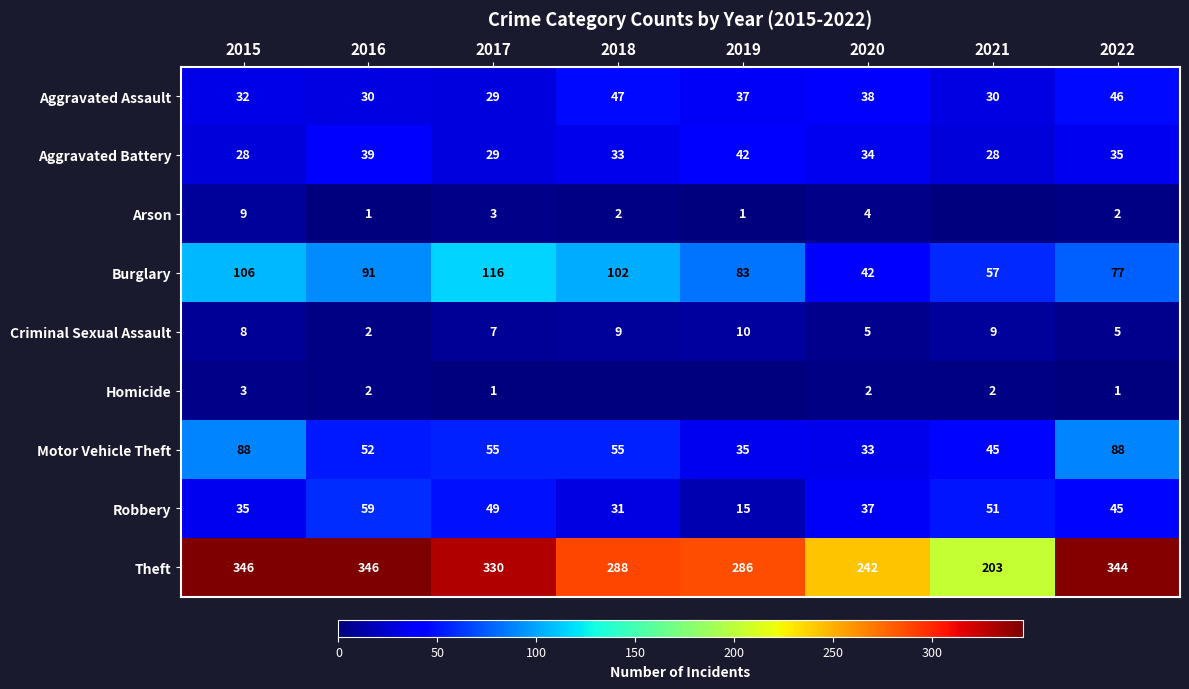

At which label is Aggravated Assault closest to 38?

2020